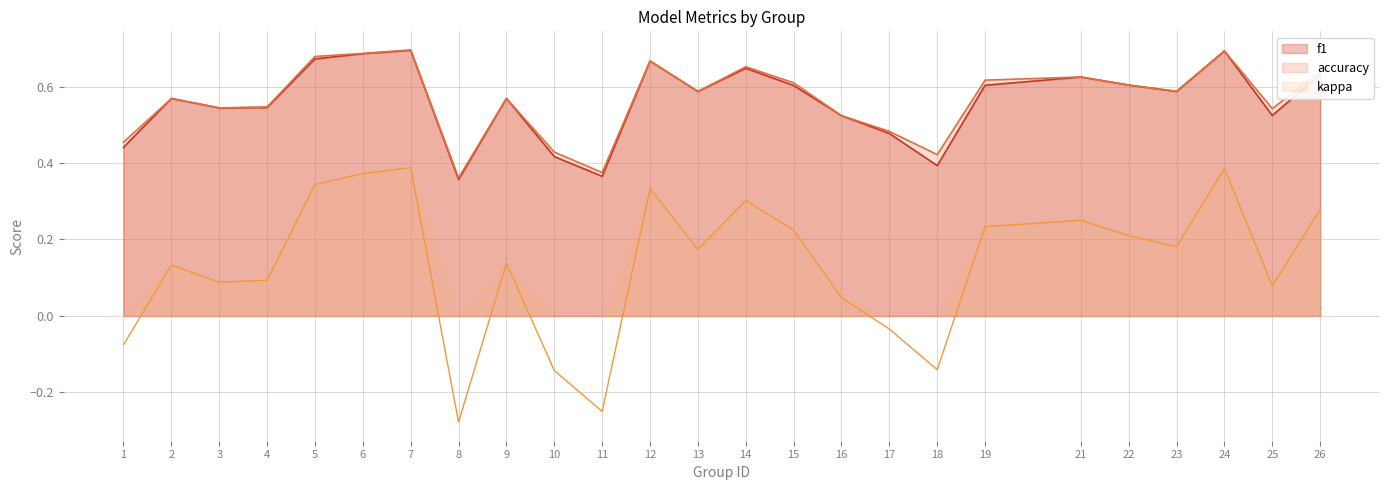

At which label does accuracy reach its minimum?

8